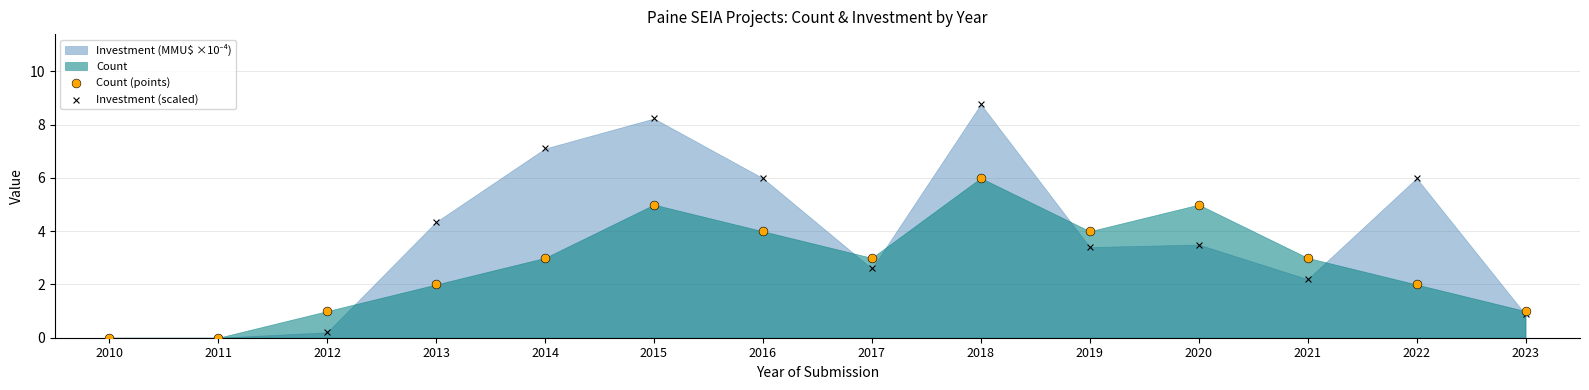

Which series contains the lowest Y value?

Count (points)